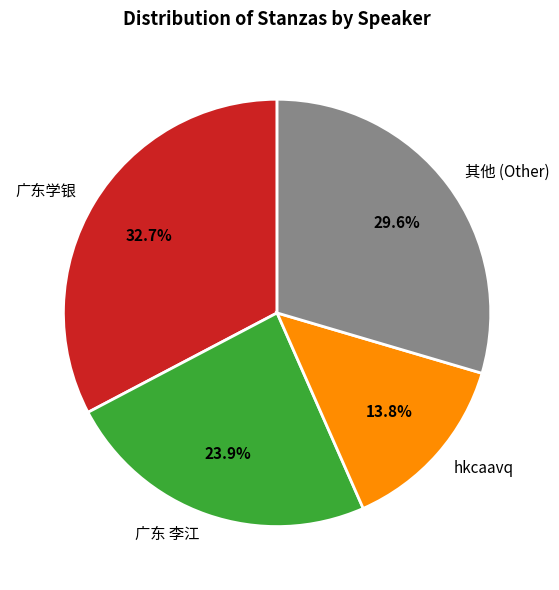

Is the sum of 其他 (Other) and 广东 李江 greater than half?

Yes